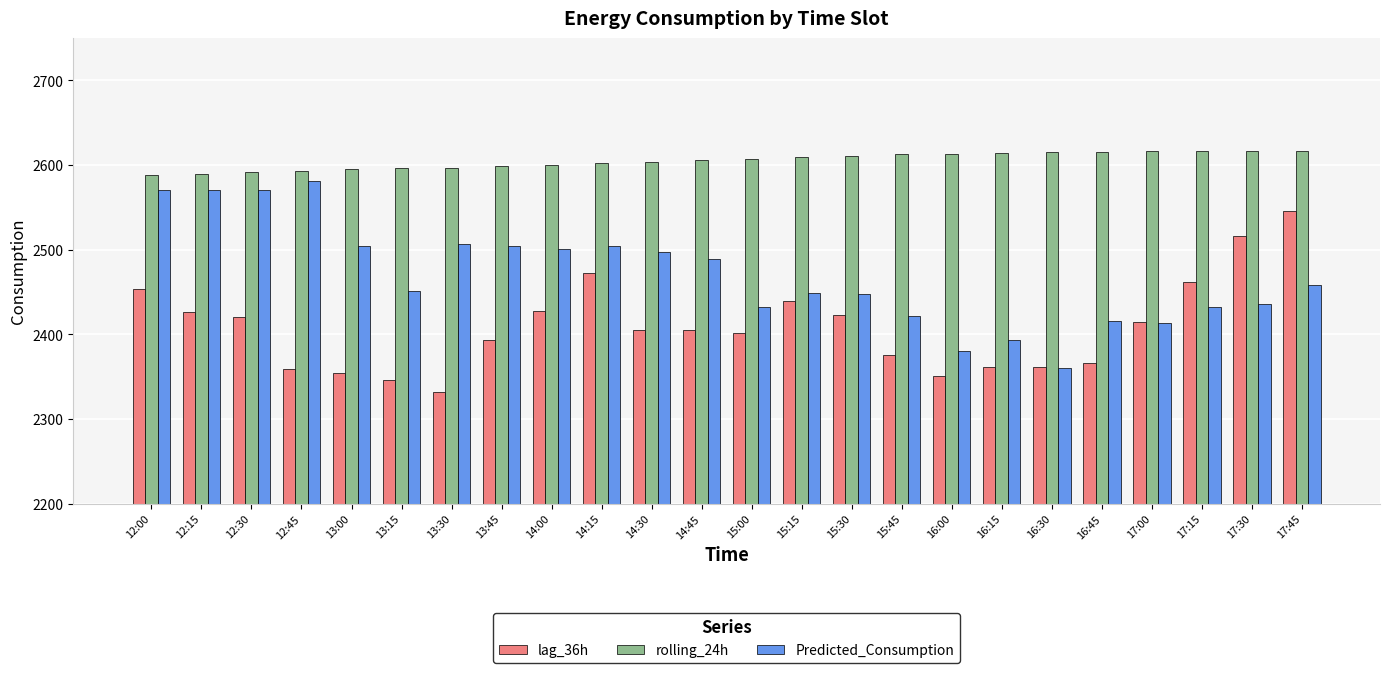

What is the sum of the Predicted_Consumption values at 15:30 and 17:00?

4860.6